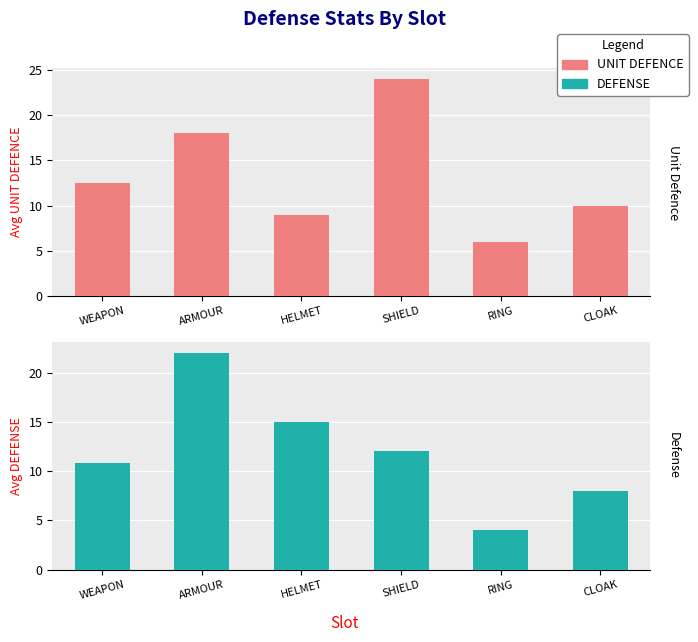

The UNIT DEFENCE series shows 19.1 at WEAPON. True or false?

False